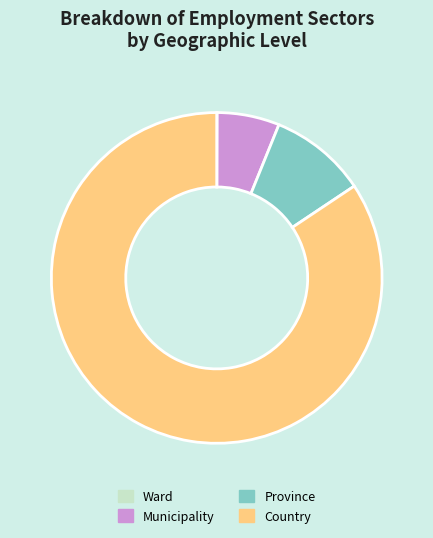

Between Province and Country, which is larger?

Country